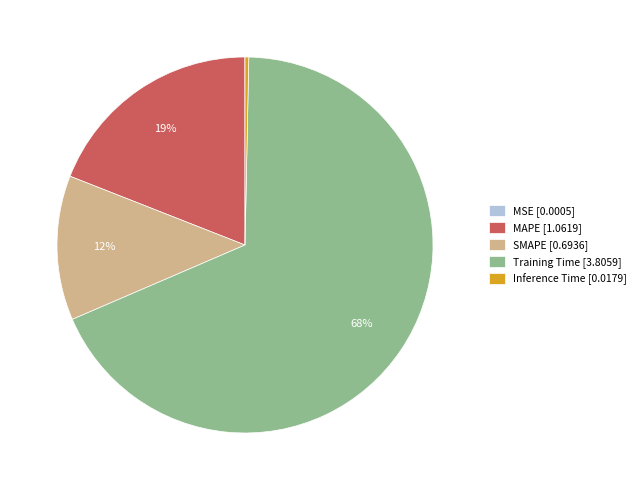

Is the sum of MAPE [1.0619] and Training Time [3.8059] greater than half?

Yes